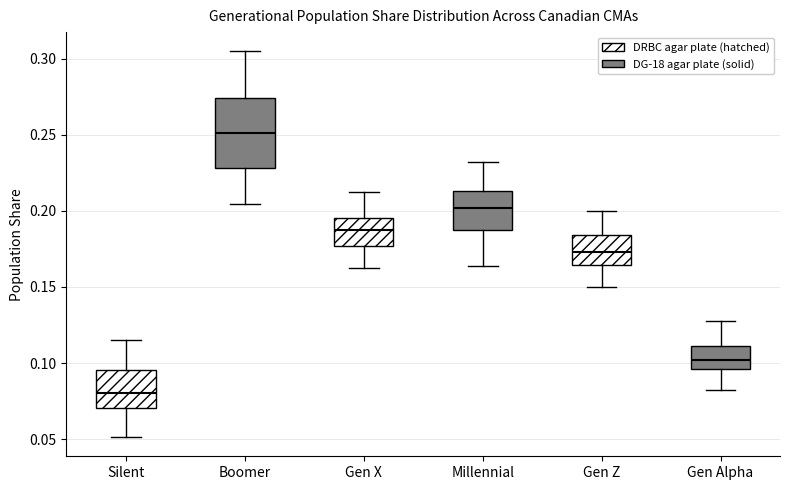

Reading left to right, transcribe this box plot: for each box, give where its median line is, the range the box spans, and where its two whiskers end, as read against the y-axis. The values are not printed on the chart, so give them approximately, as read against the axis.

Silent: median 0.080, box 0.070 to 0.095, whiskers 0.050 to 0.115
Boomer: median 0.250, box 0.230 to 0.275, whiskers 0.205 to 0.305
Gen X: median 0.190, box 0.175 to 0.195, whiskers 0.160 to 0.210
Millennial: median 0.200, box 0.185 to 0.215, whiskers 0.165 to 0.230
Gen Z: median 0.175, box 0.165 to 0.185, whiskers 0.150 to 0.200
Gen Alpha: median 0.100, box 0.095 to 0.110, whiskers 0.085 to 0.130